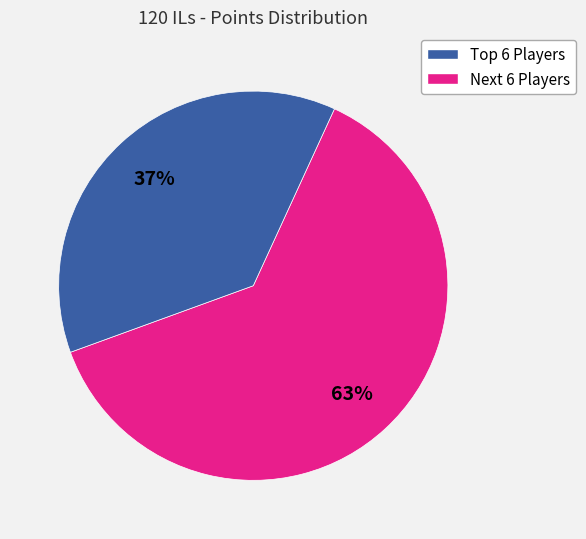

How many slices are in this pie chart?

2